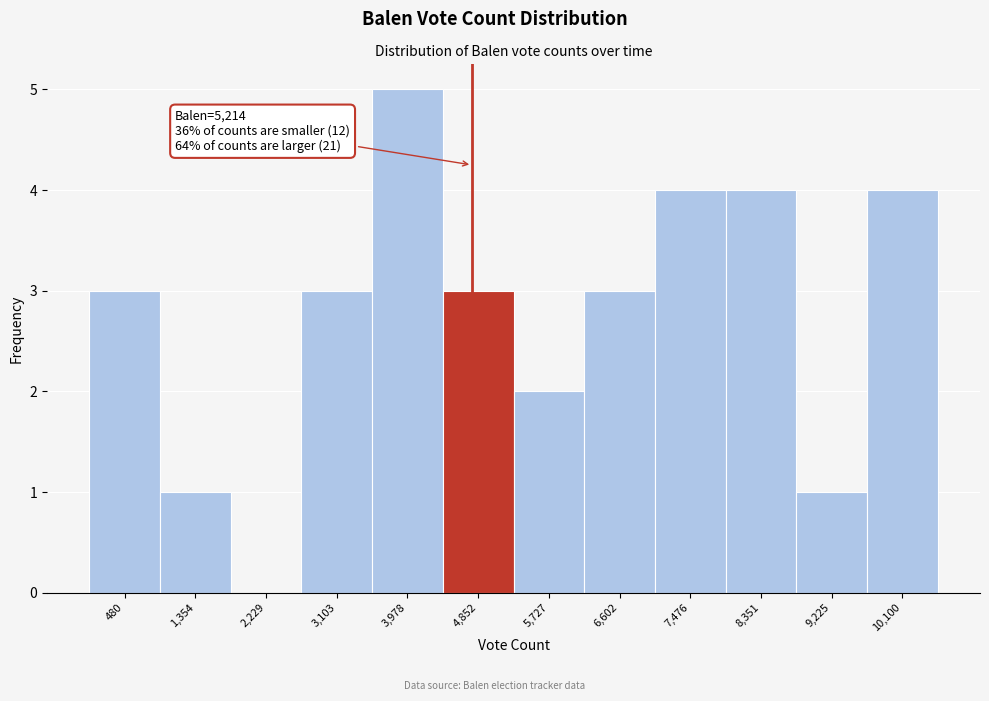

Reading left to right, transcribe all the data shown in this chart.

480=3	1,354=1	2,229=0	3,103=3	3,978=5	4,852=3	5,727=2	6,602=3	7,476=4	8,351=4	9,225=1	10,100=4